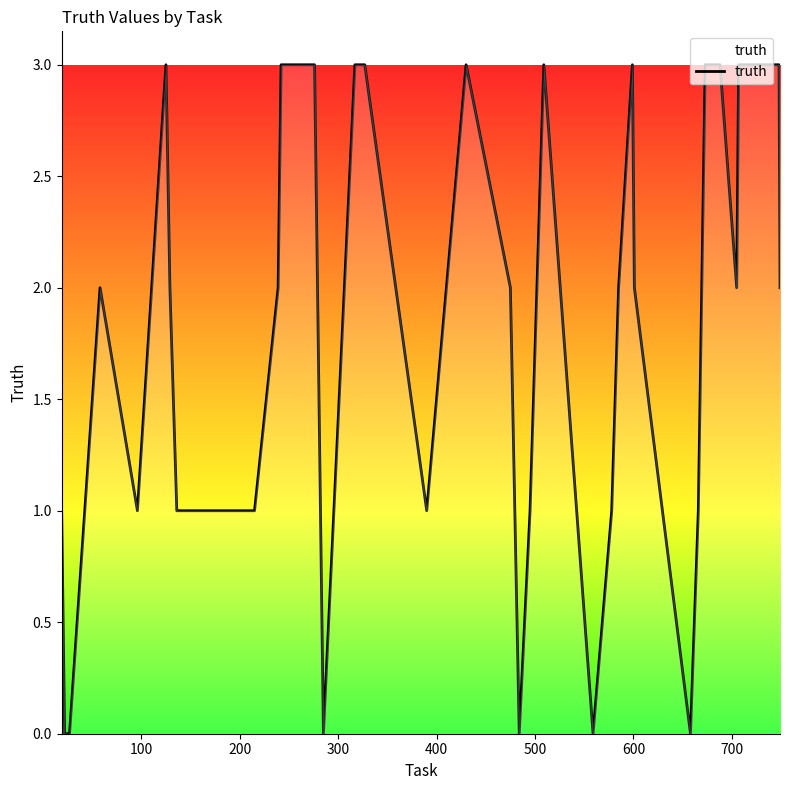

What is the difference between the maximum and minimum values?

3